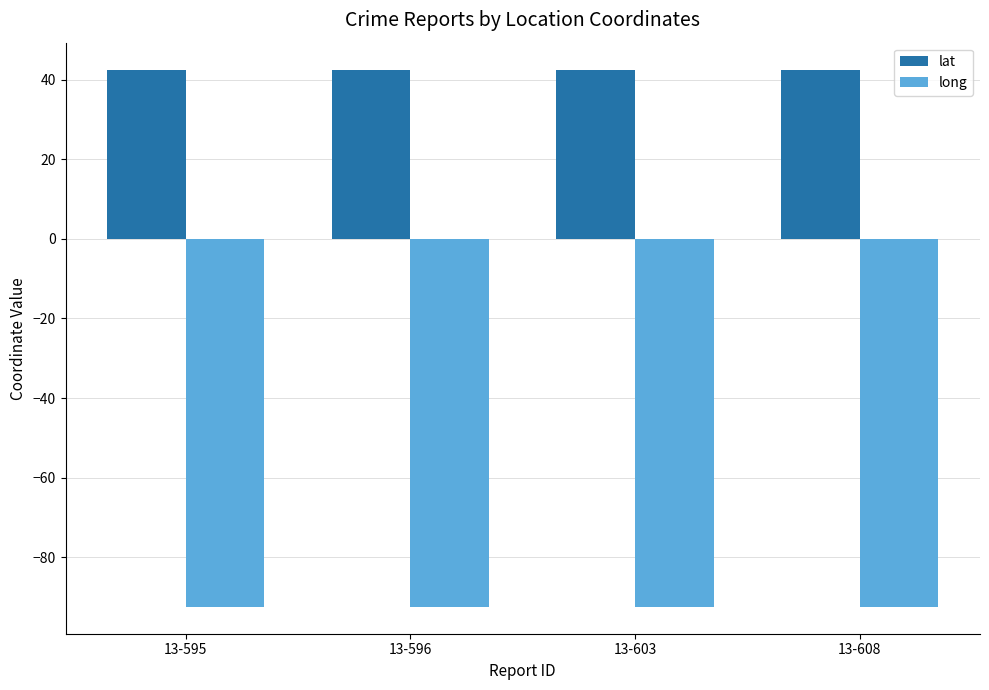

What is the maximum value shown in the chart?

42.5